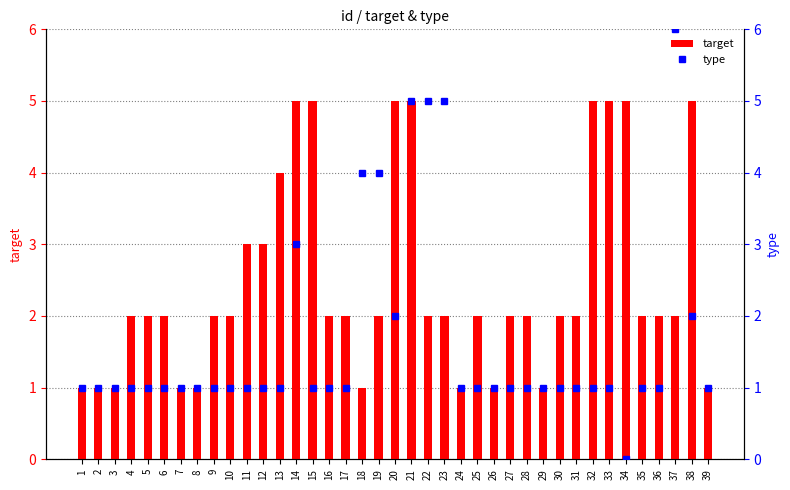

Where is type nearest to the value 3?

14